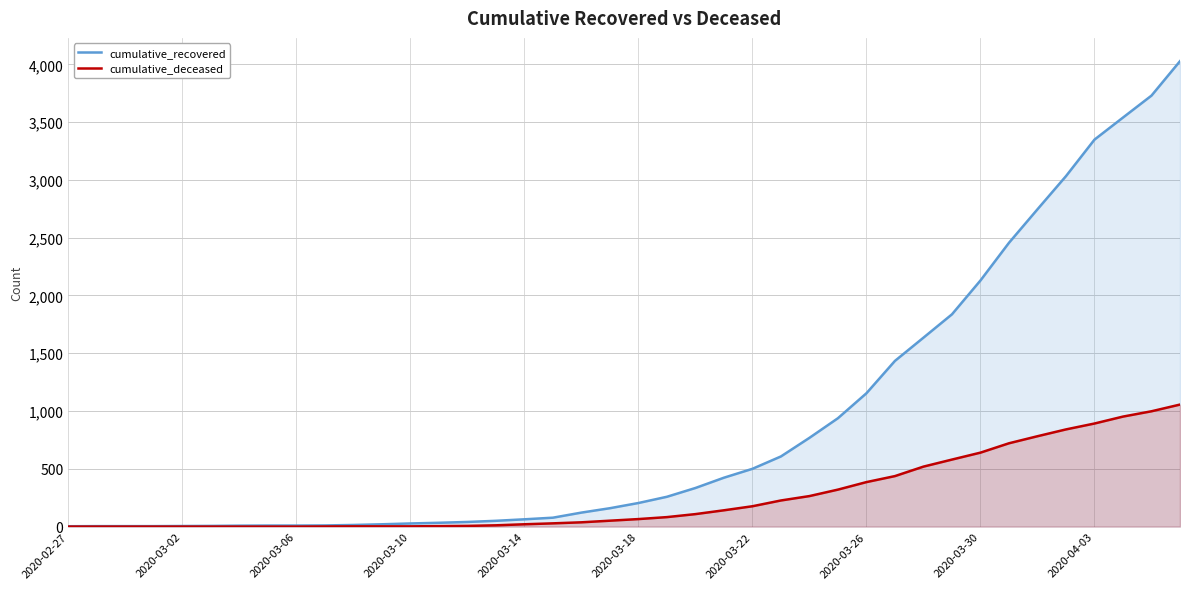

At which label is cumulative_recovered closest to 2015?

2020-03-30